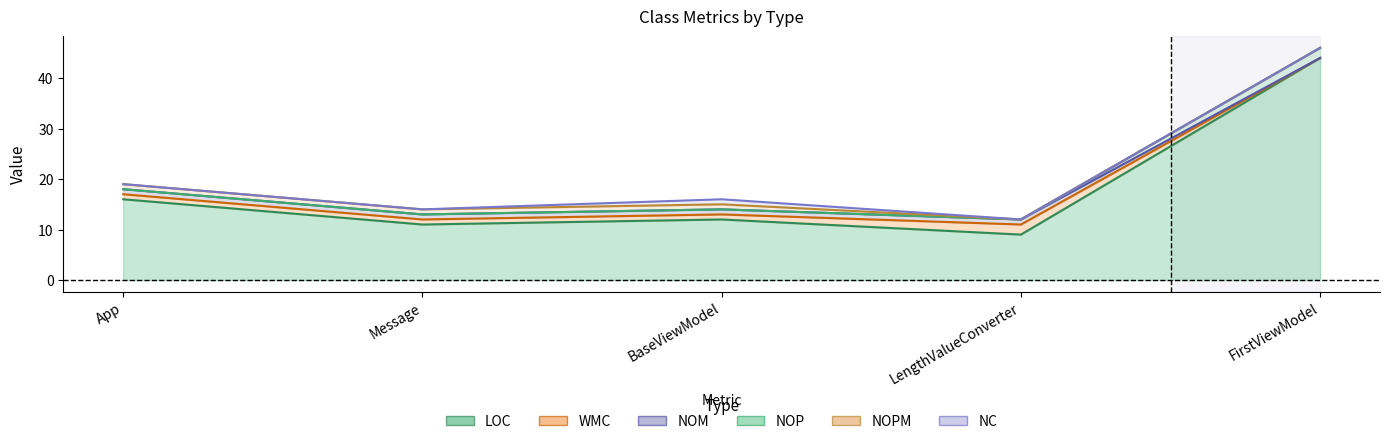

At which category does NOP reach its first local valley?

Message